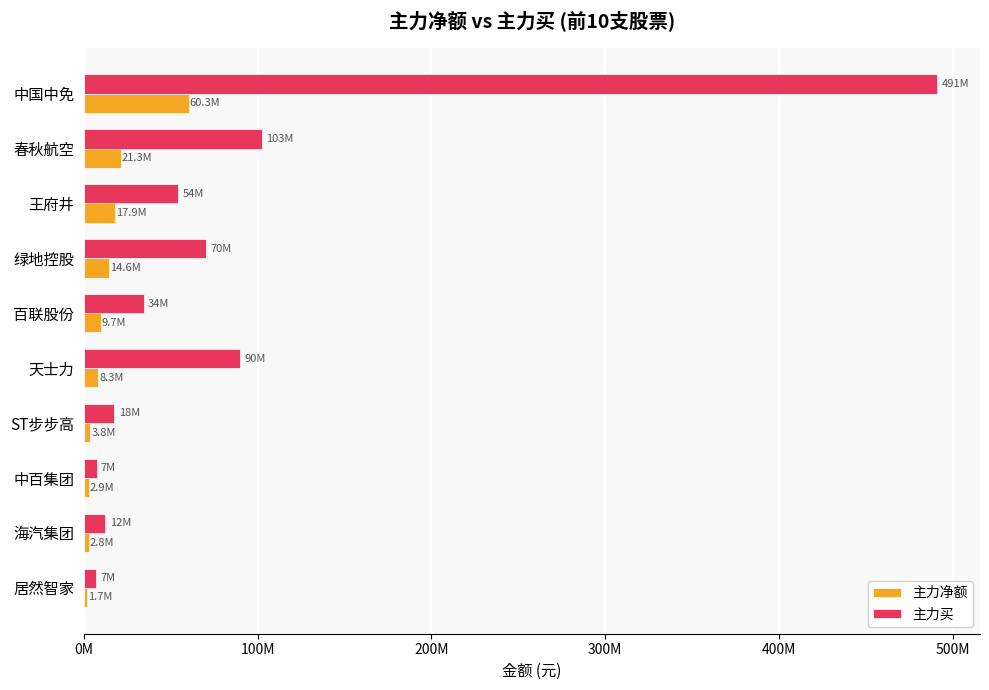

What is the minimum value for 主力净额?

1716834